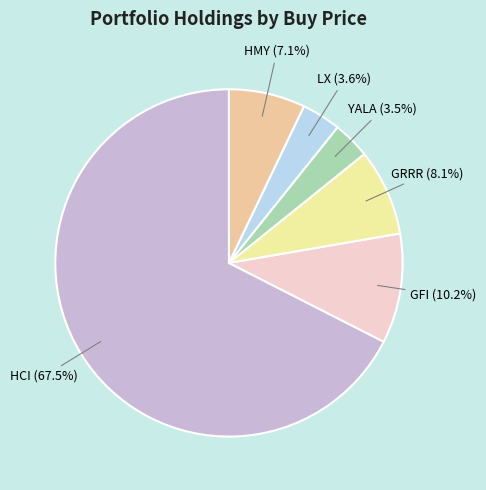

How many segments does this pie chart have?

6